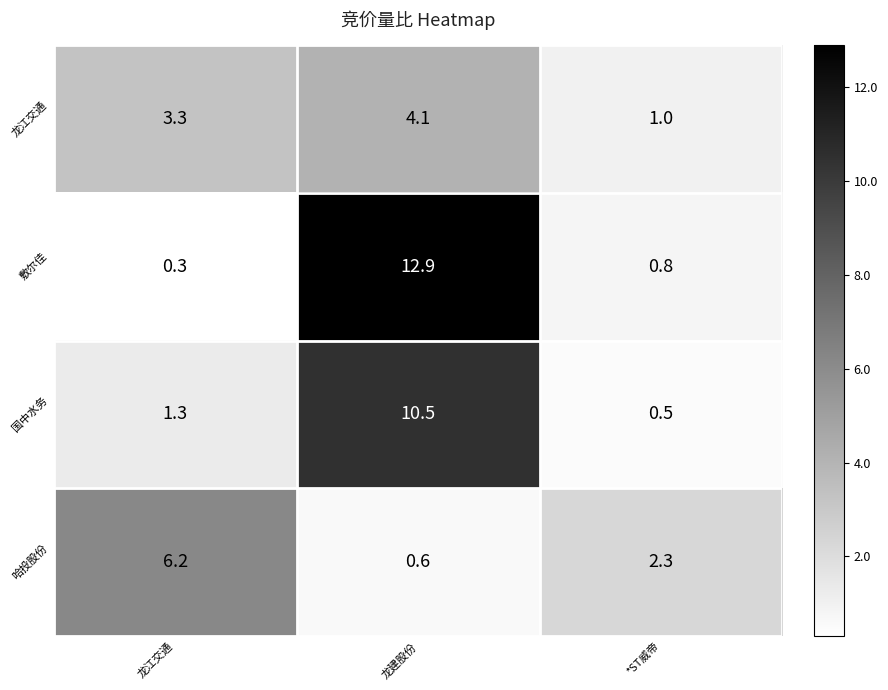

Reading left to right, transcribe all the data shown in this chart.

龙江交通: 龙江交通=3.3	龙建股份=4.1	*ST威帝=1.0
敷尔佳: 龙江交通=0.3	龙建股份=12.9	*ST威帝=0.8
国中水务: 龙江交通=1.3	龙建股份=10.5	*ST威帝=0.5
哈投股份: 龙江交通=6.2	龙建股份=0.6	*ST威帝=2.3